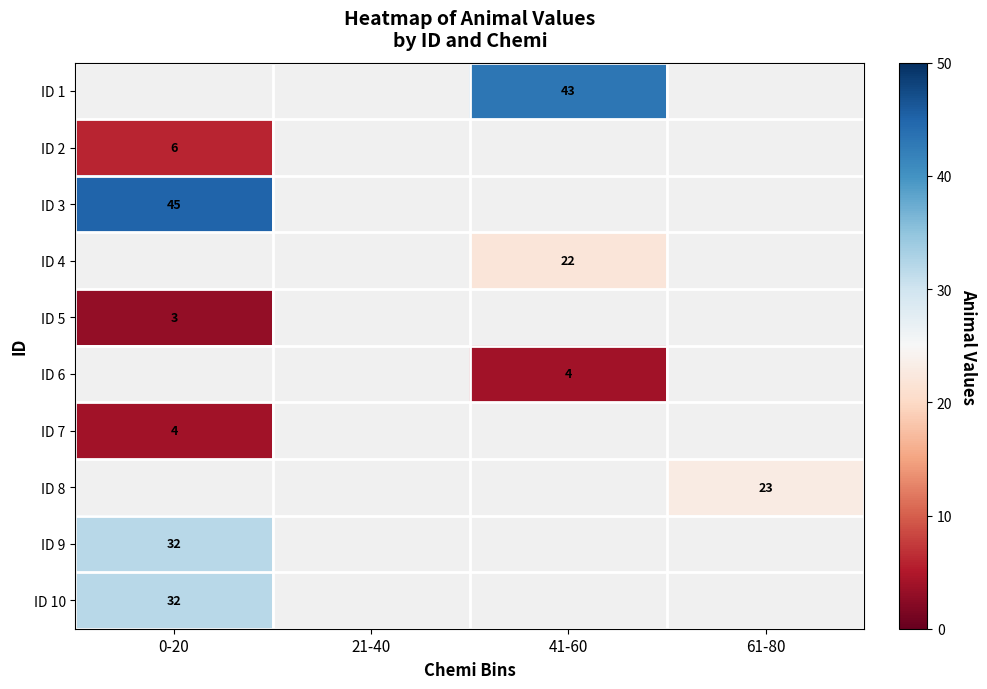

How many distinct data groups are displayed?

10